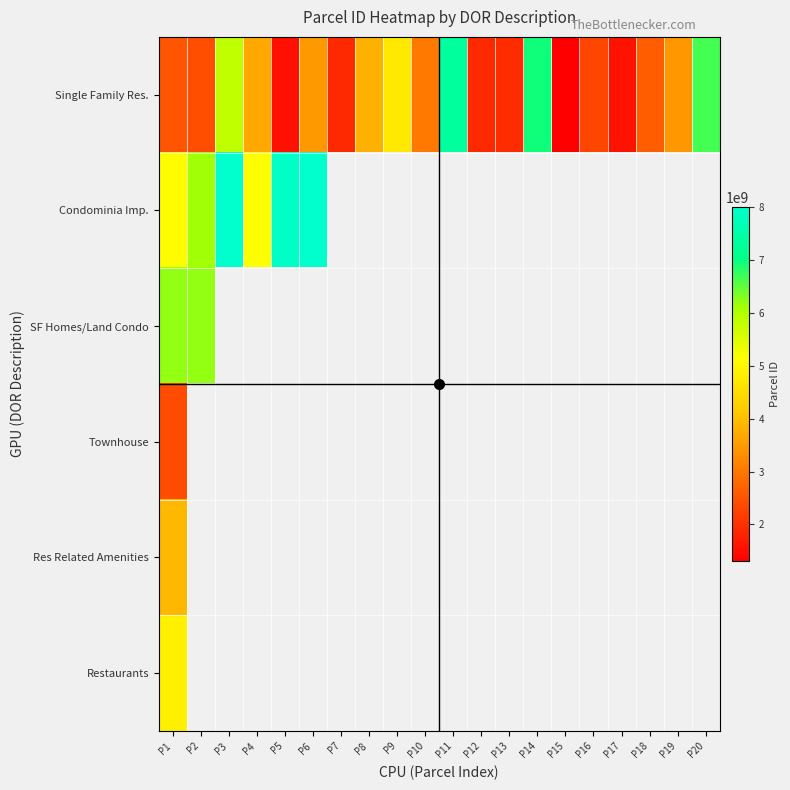

Which category has the lowest value in the Restaurants series?

P1